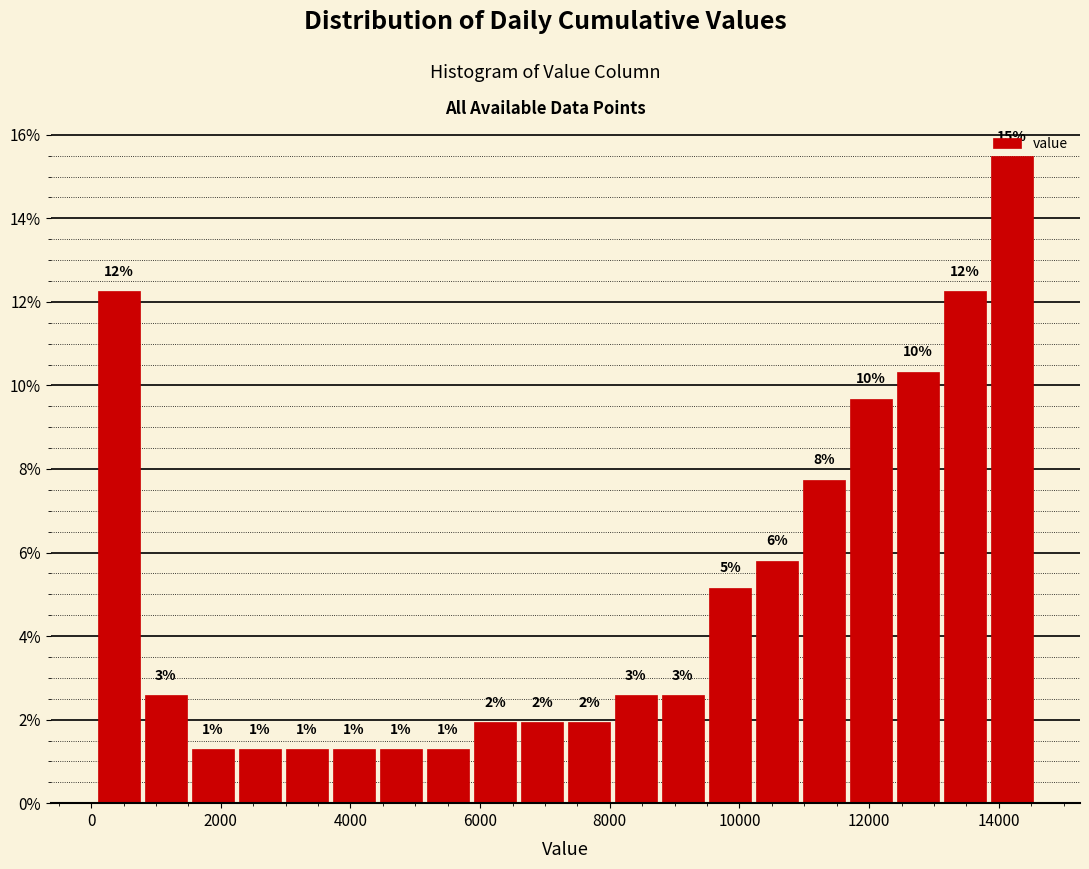

Around what value on the x-axis is the tallest bar? Give the approximate position of its centre, as read against the axis.

14200